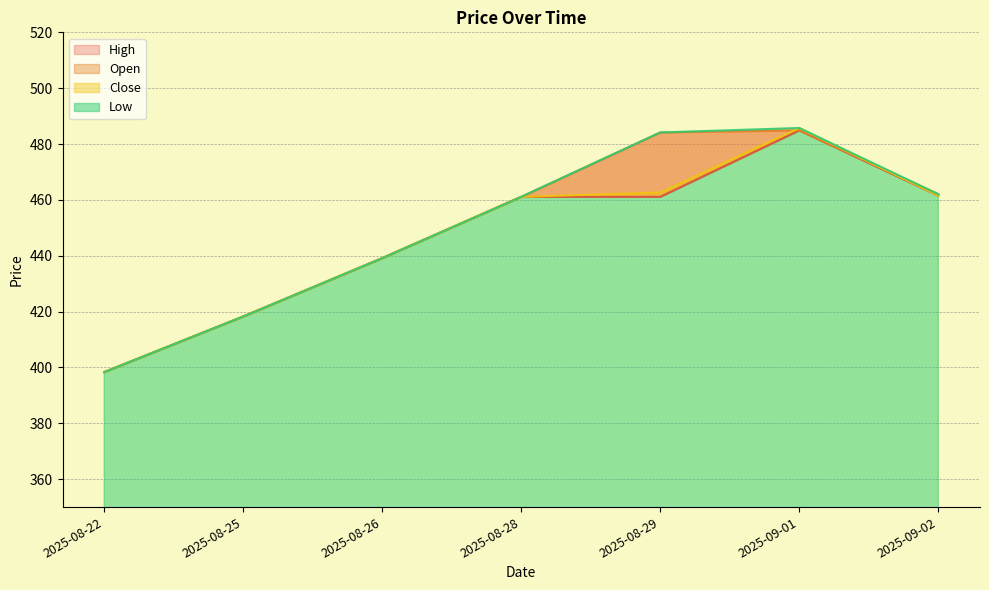

How many lines are shown in the chart?

4